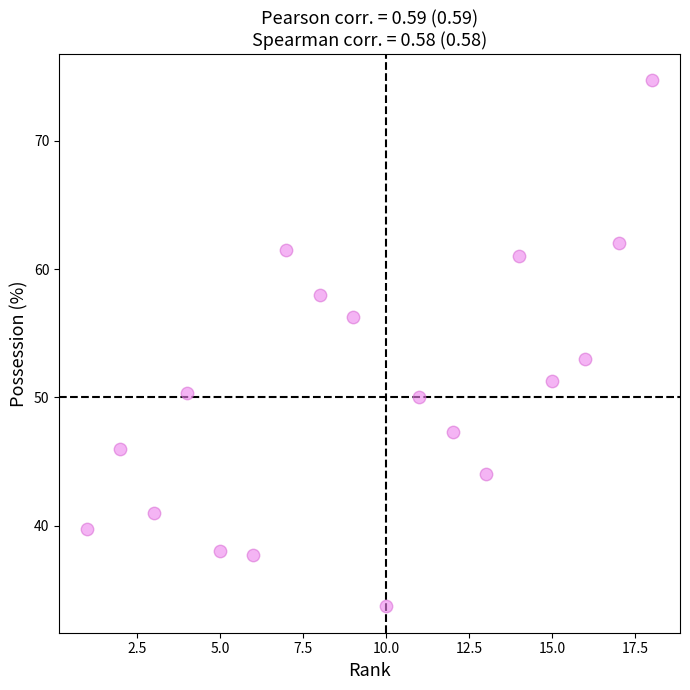

What Y value in the scatter plot is closest to 54?

53.0